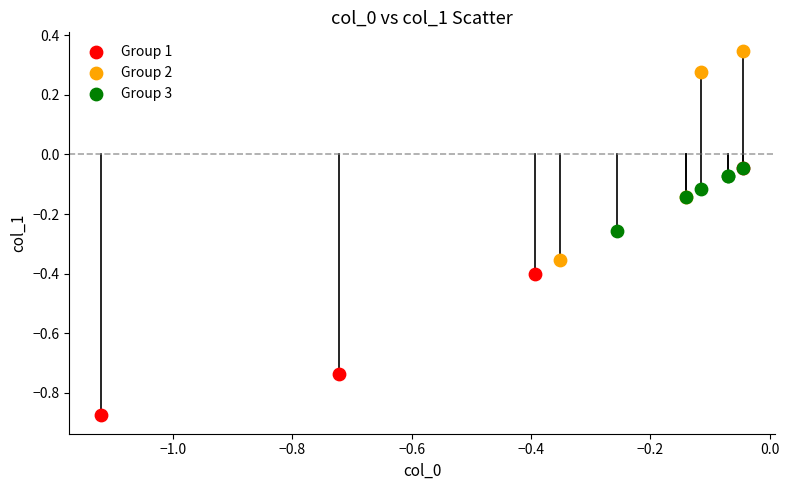

Which series has the widest spread of Y values?

Group 1